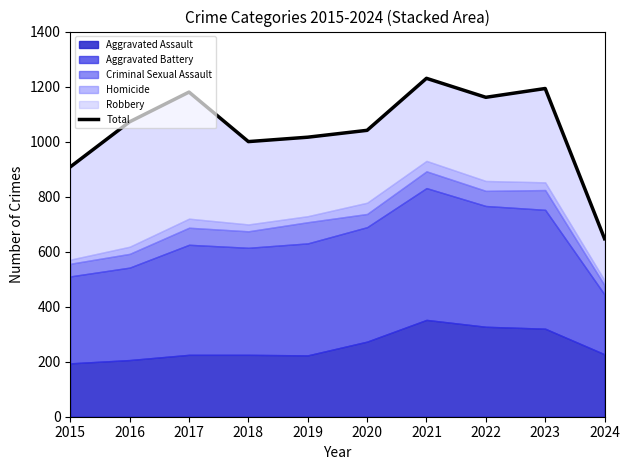

Count the number of categories in the chart.

10